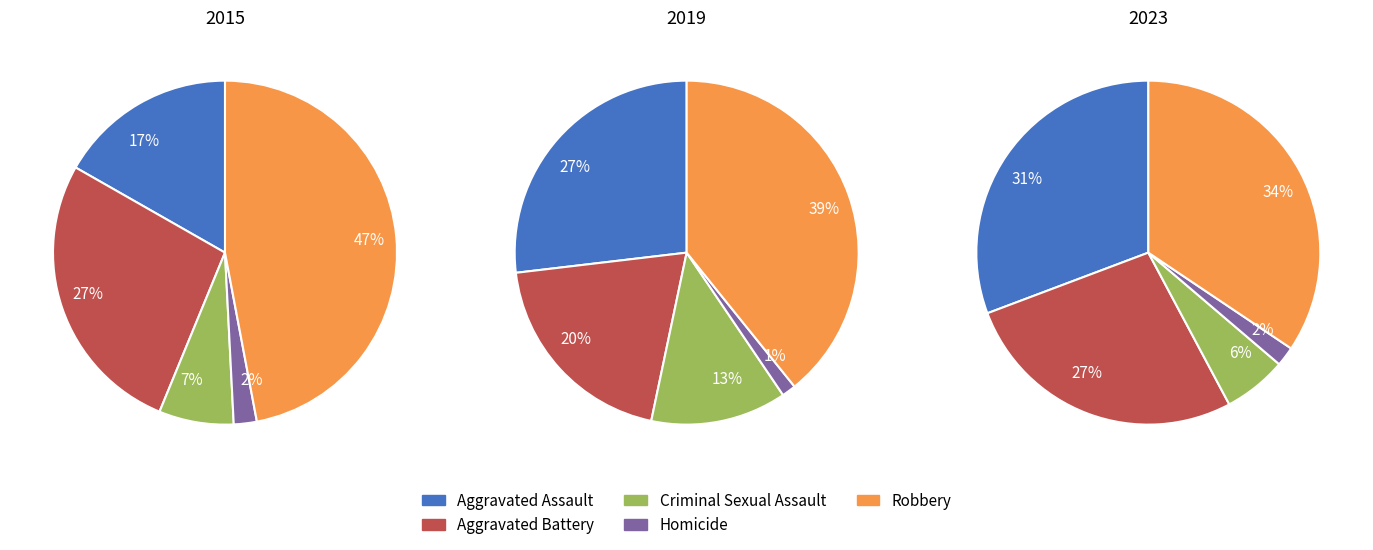

What portion of the pie excludes Aggravated Battery?

73.0%